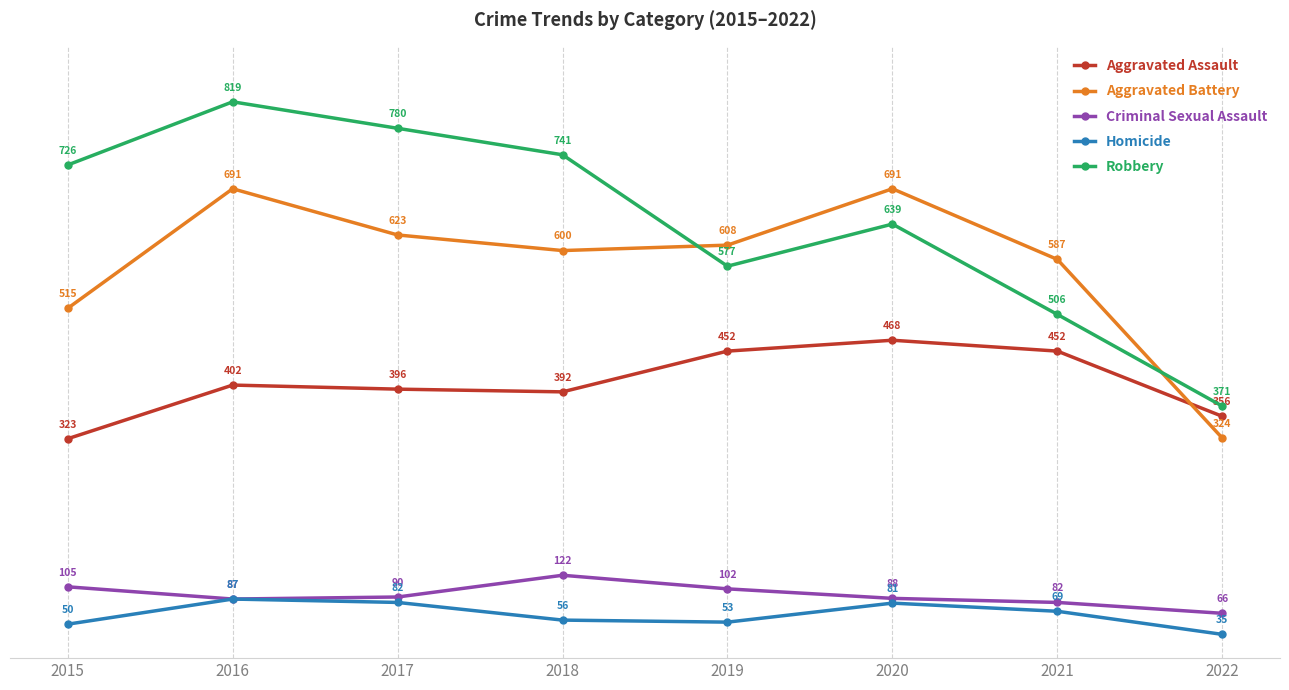

At 2022, list the series in order from smallest to largest.

Homicide, Criminal Sexual Assault, Aggravated Battery, Aggravated Assault, Robbery